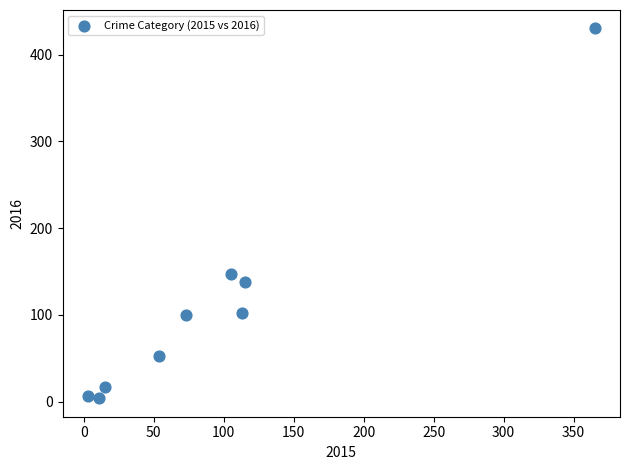

What Y value in the scatter plot is closest to 217?

147